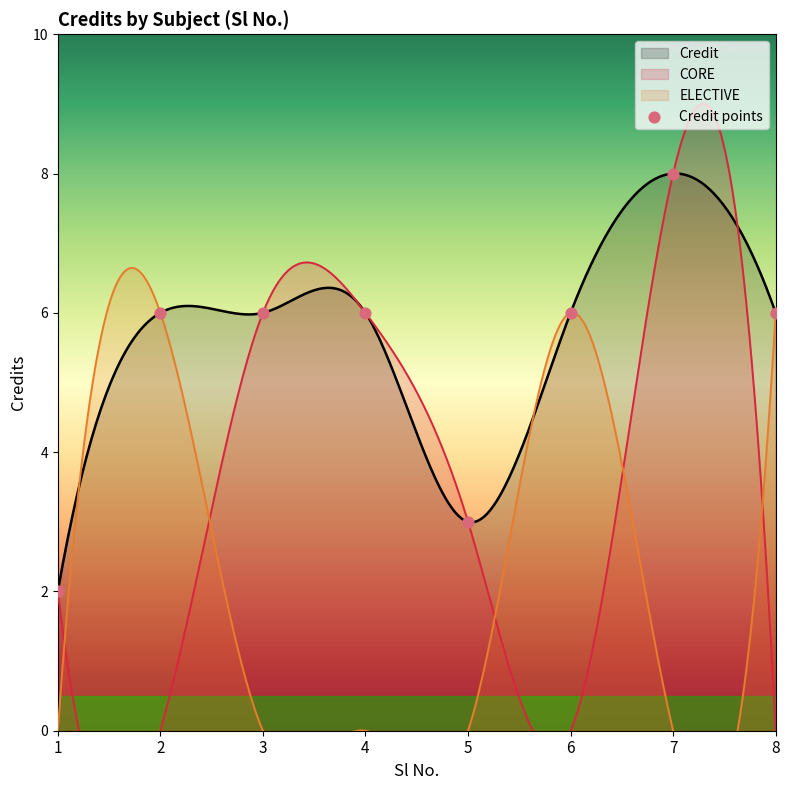

Approximately how many times larger is the value at 3 compared to 6?

1.0